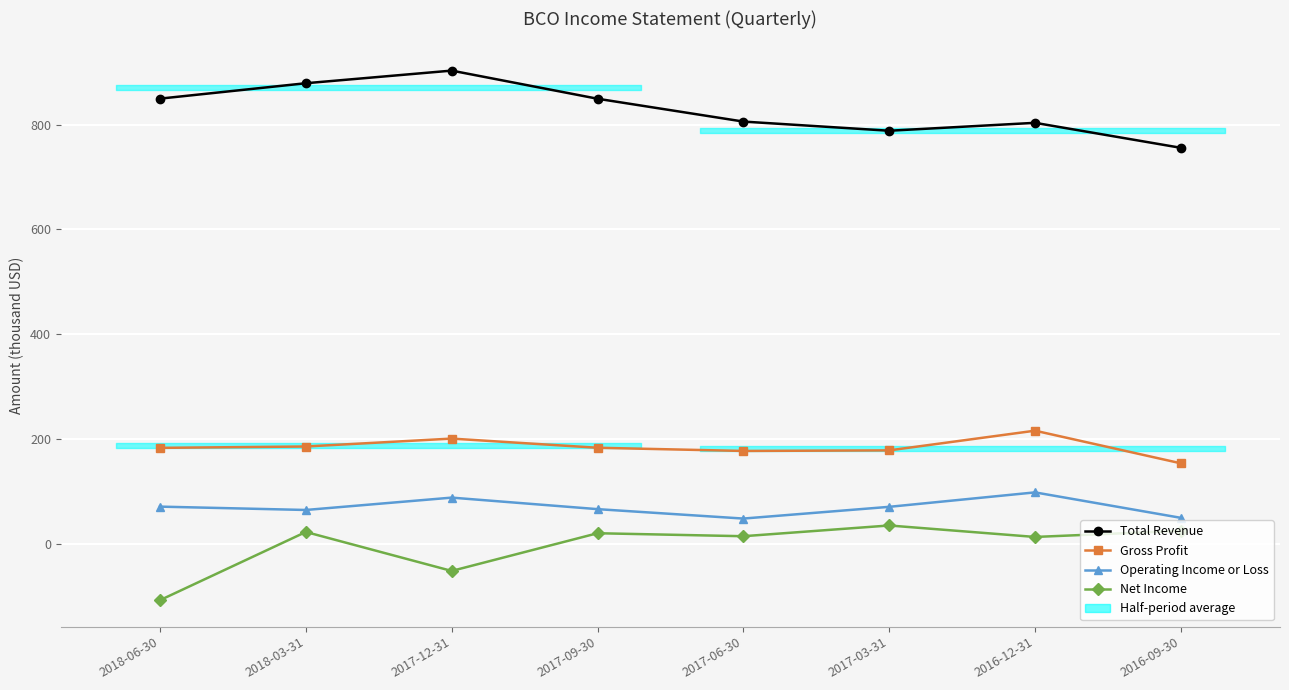

True or false: Net Income and Total Revenue intersect in this chart.

False